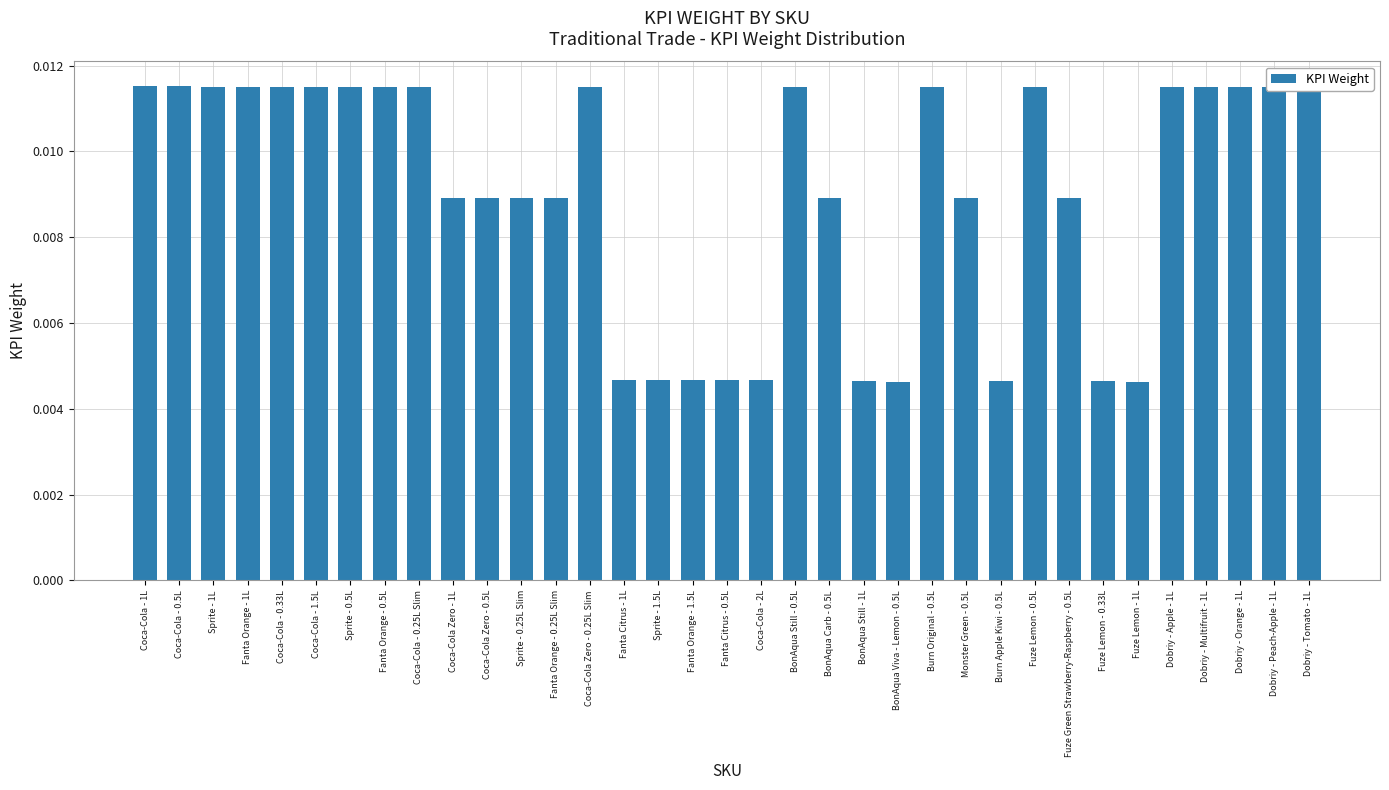

What is the label of the 9th bar from the right?

Fuze Lemon - 0.5L